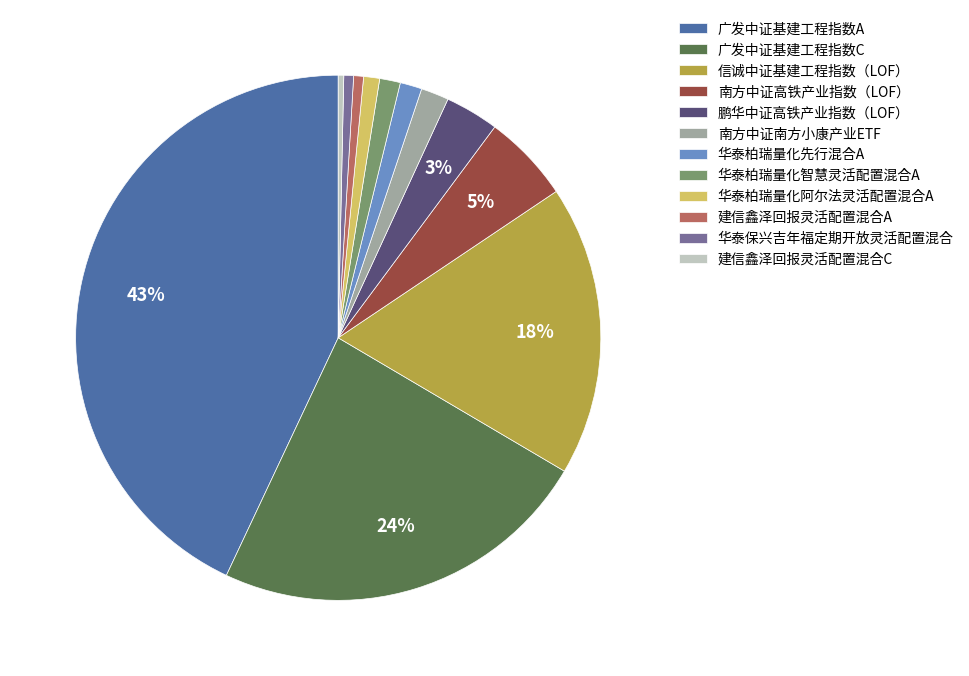

The 华泰保兴吉年福定期开放灵活配置混合 slice represents 11% of the pie. True or false?

False